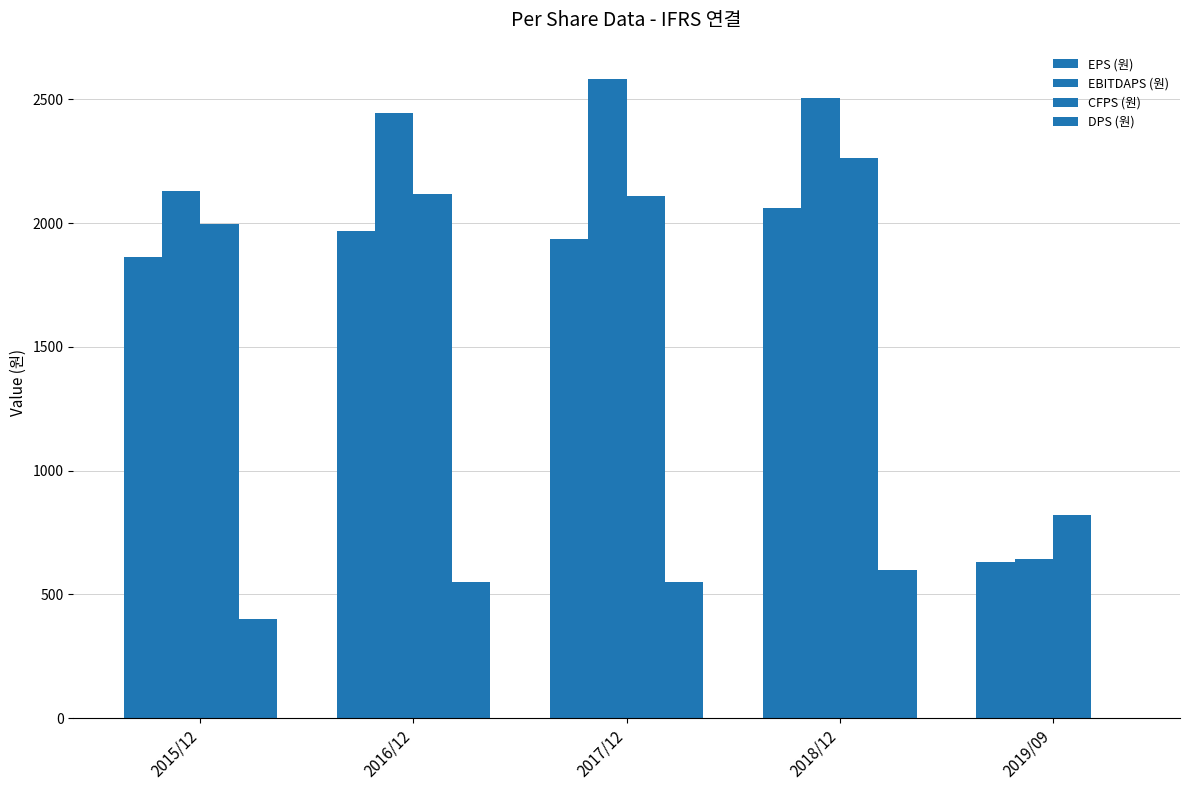

What is the spread (max minus min) of values at 2015/12?

1728